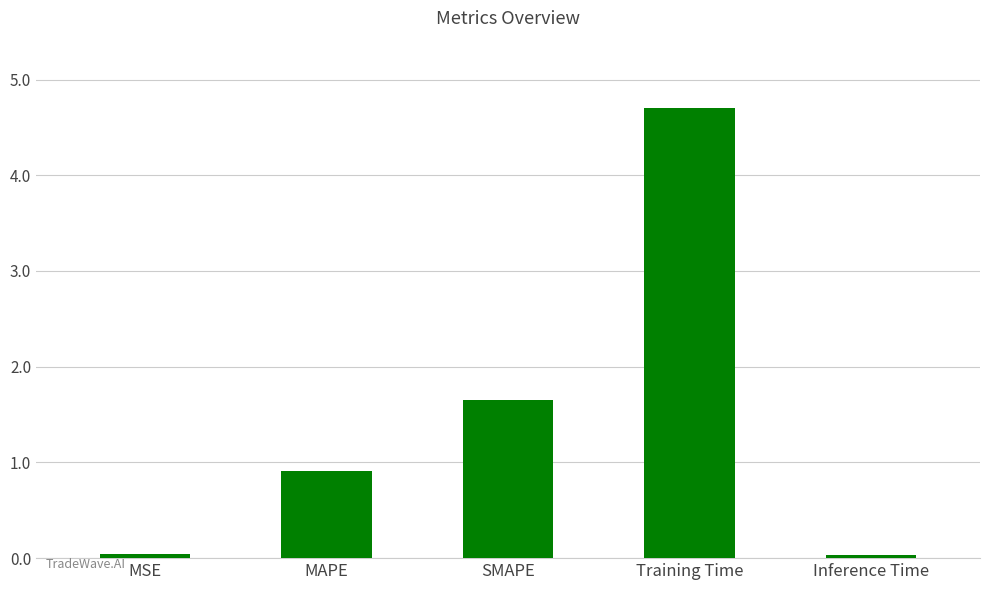

What is the label of the 1st bar from the left?

MSE